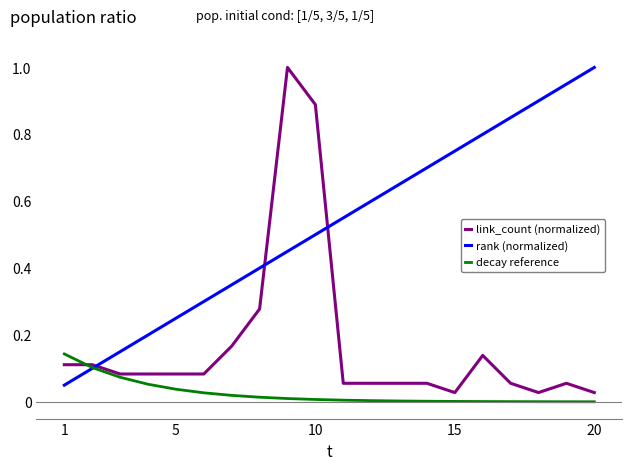

What is the maximum value for link_count (normalized)?

1.0